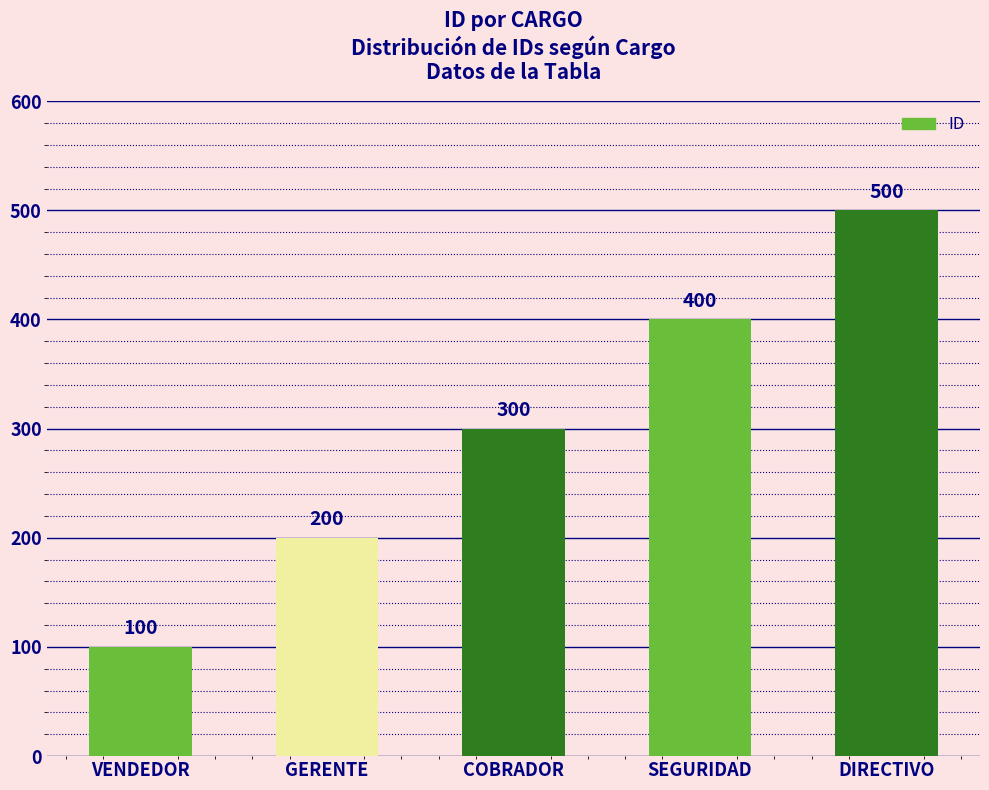

What is the sum of all values?

1500